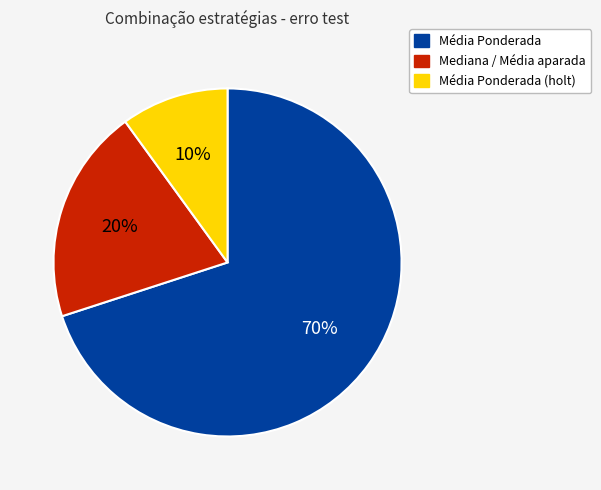

How many slices are in this pie chart?

3